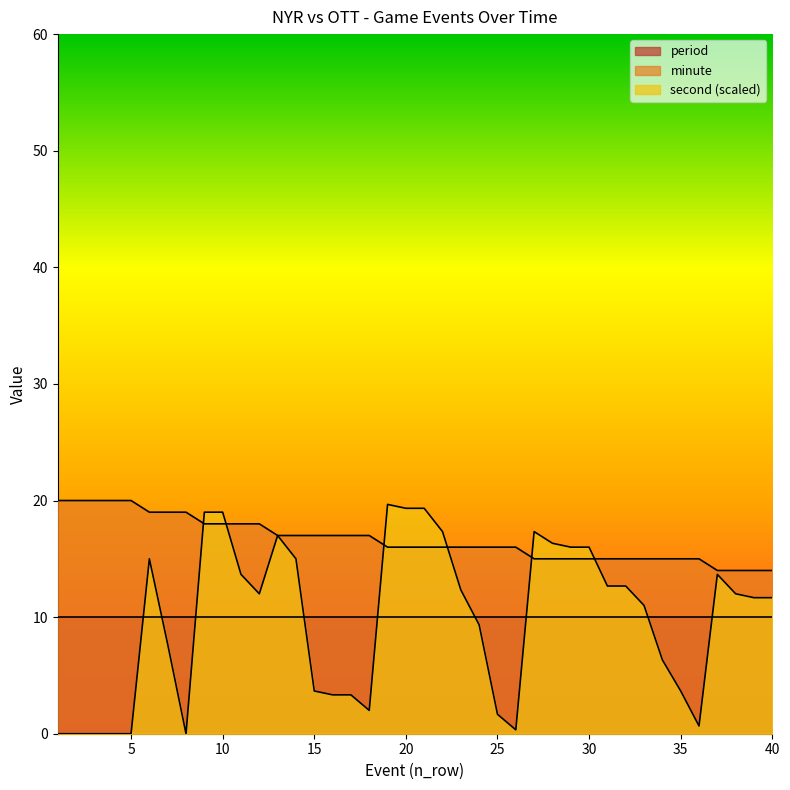

Is it true that minute equals 29.0 at 9?

False